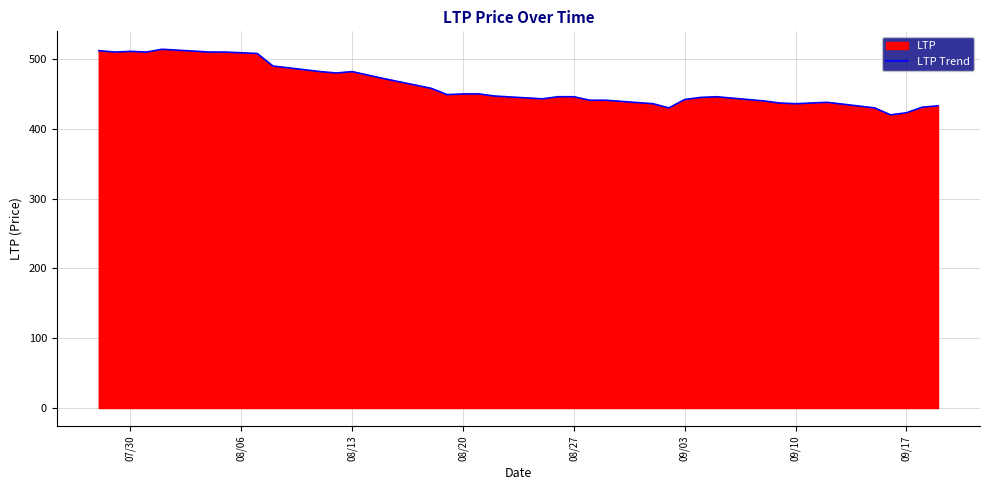

What is the difference between the maximum and minimum values?

94